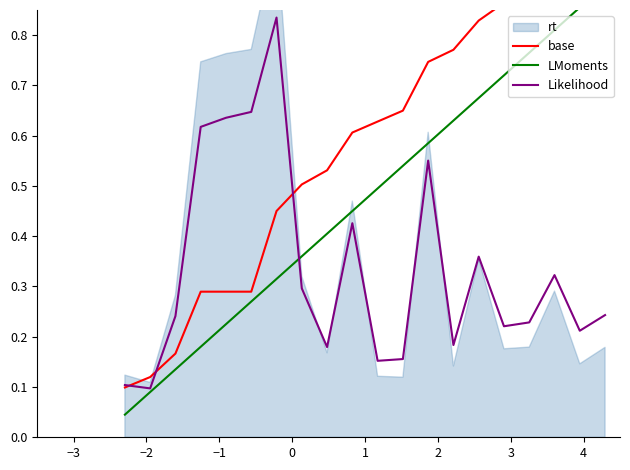

List the series in order of their overall mean, highest first.

base, LMoments, Likelihood